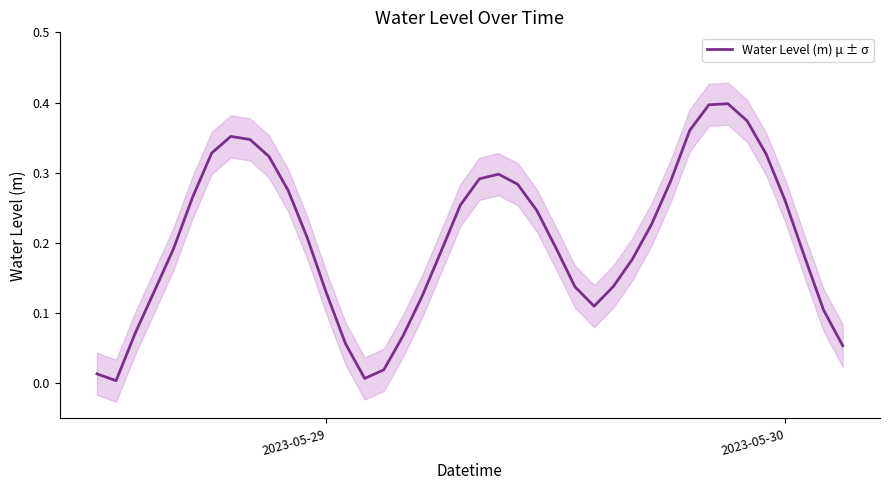

Is it true that Water Level (m) μ ± σ equals 0.1 at 2023-05-30?

False